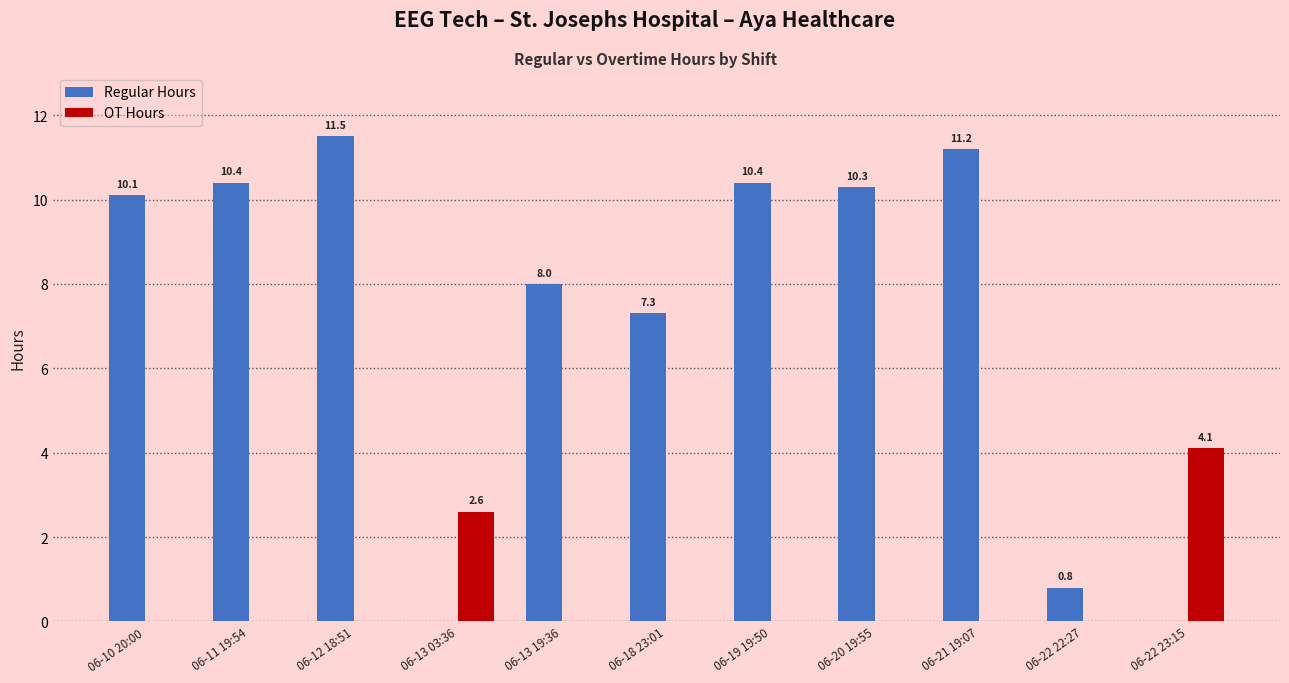

At which label is Regular Hours closest to 5?

06-18 23:01